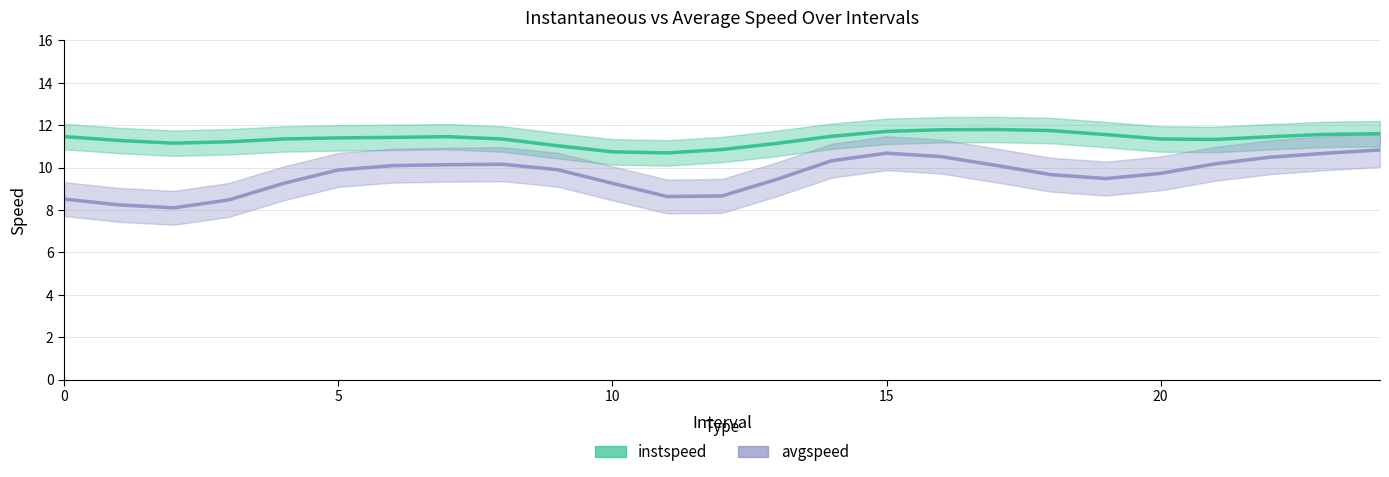

What is the label of the 18th point from the right?

7